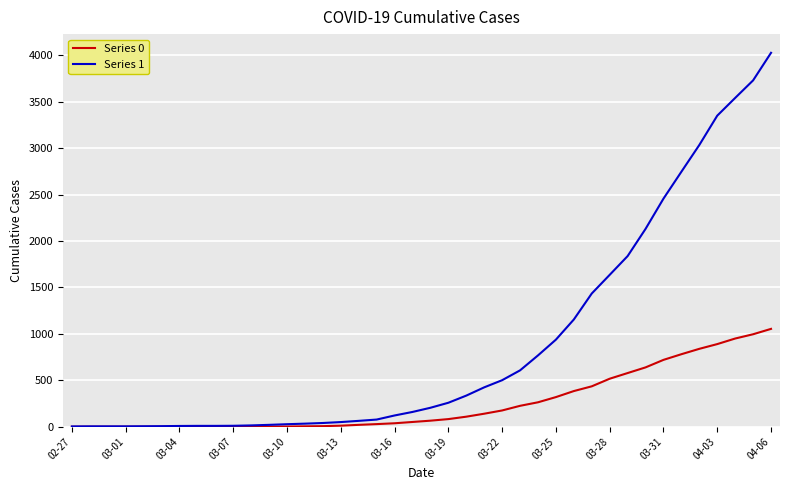

Rank the series by their maximum value, from lowest to highest.

Series 0, Series 1